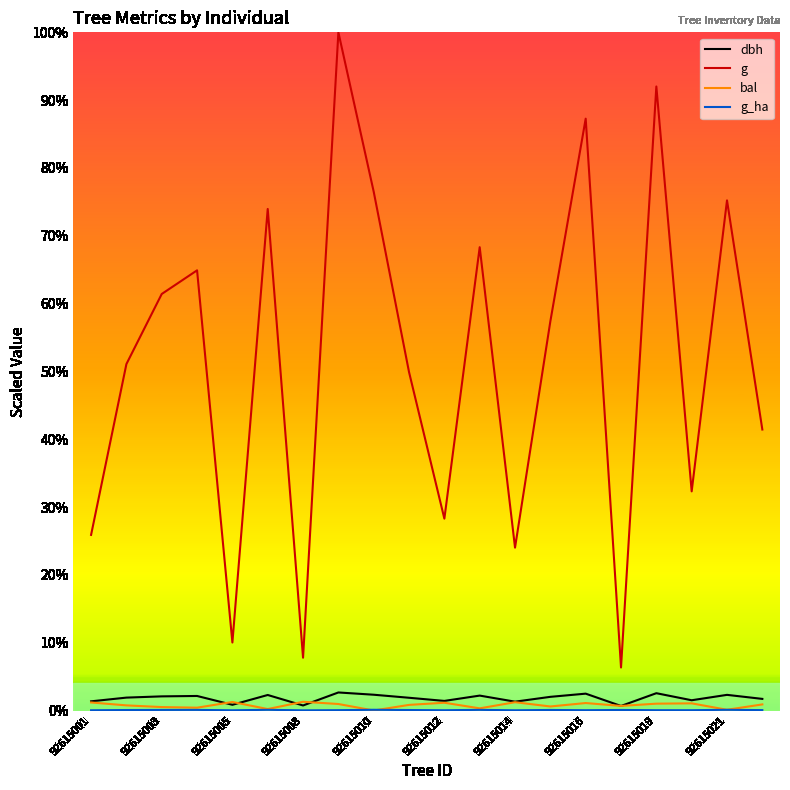

Is this an area chart (filled region under the line)?

No